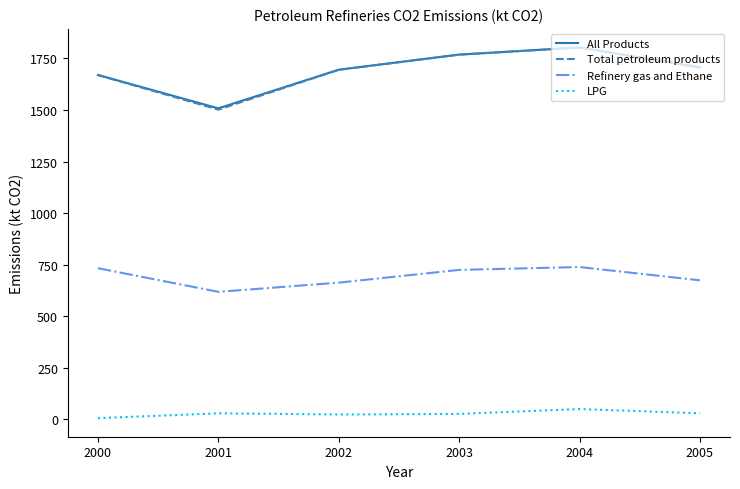

What is the difference between the All Products values at 2001 and 2003?

260.7